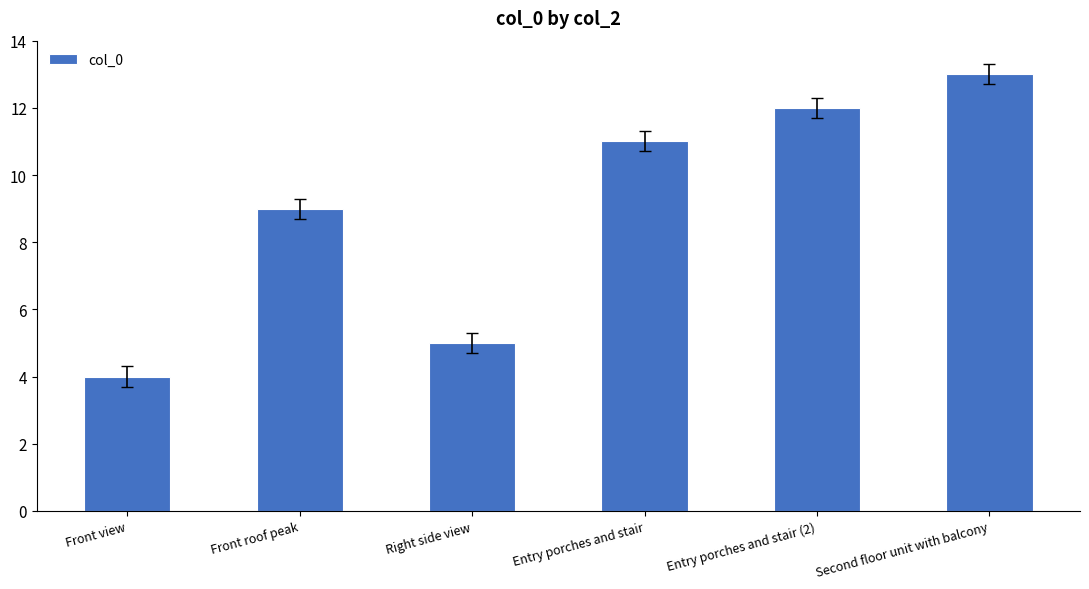

How many data points are less than 11?

3